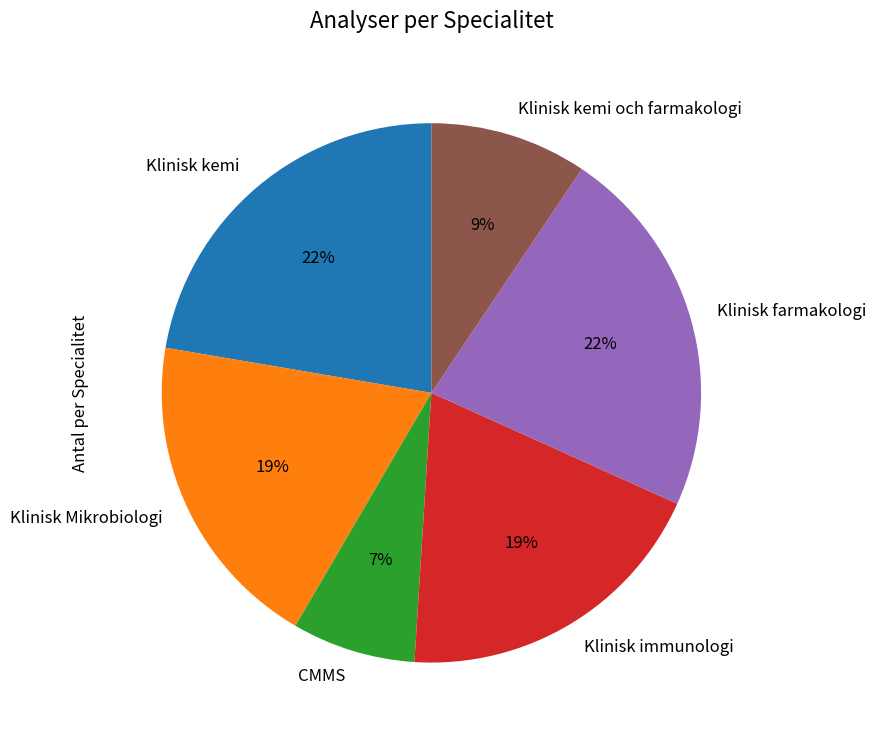

Does Klinisk kemi och farmakologi represent more than half of the total?

No